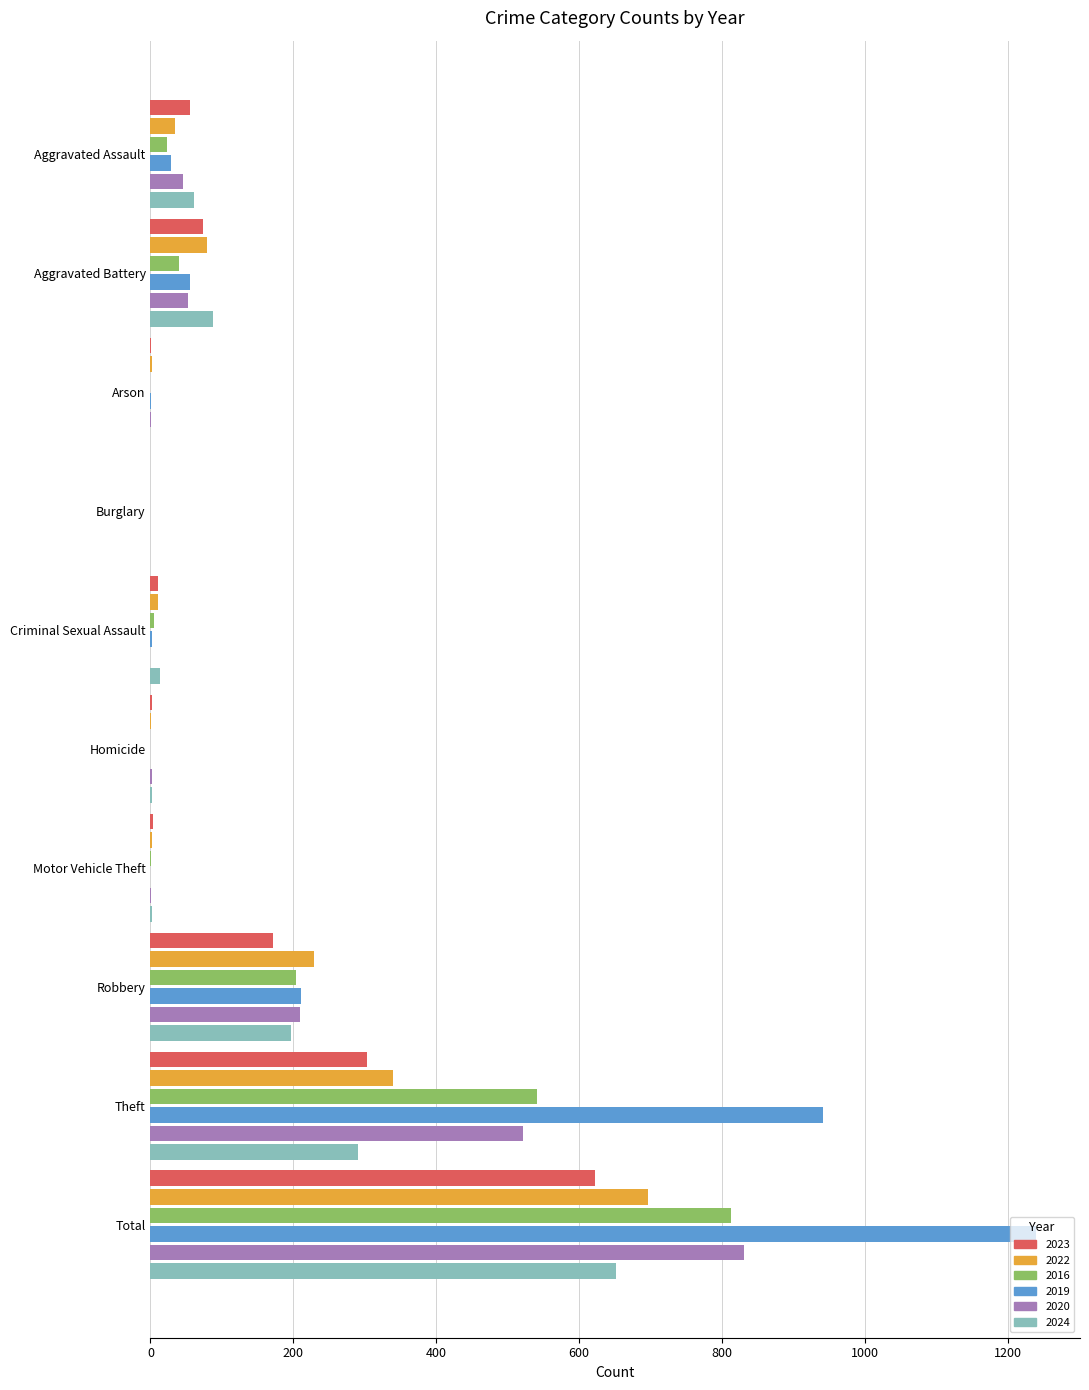

What is the sum of all 2020 values?

1662